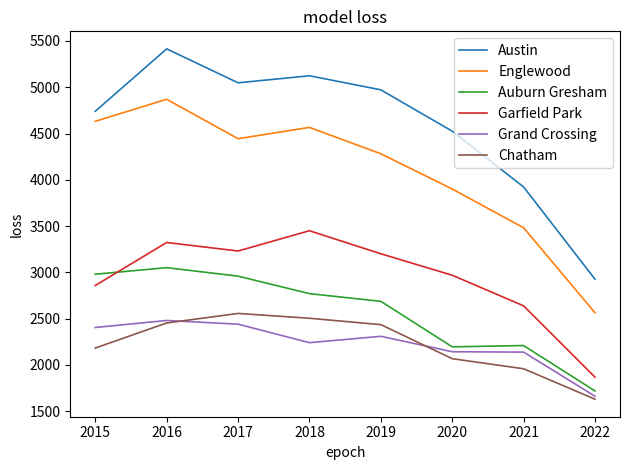

What is the sum of the Auburn Gresham values at 2016 and 2017?

6008